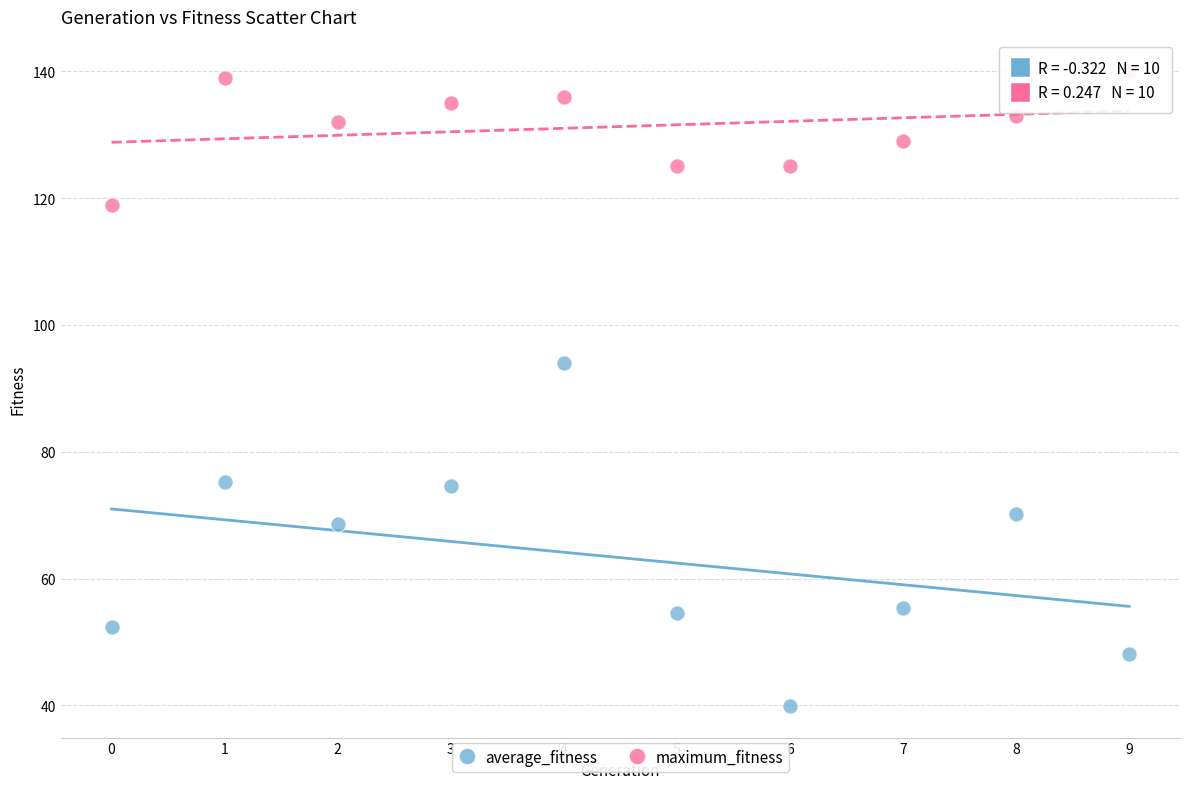

What are all the series names shown in the legend?

average_fitness, maximum_fitness